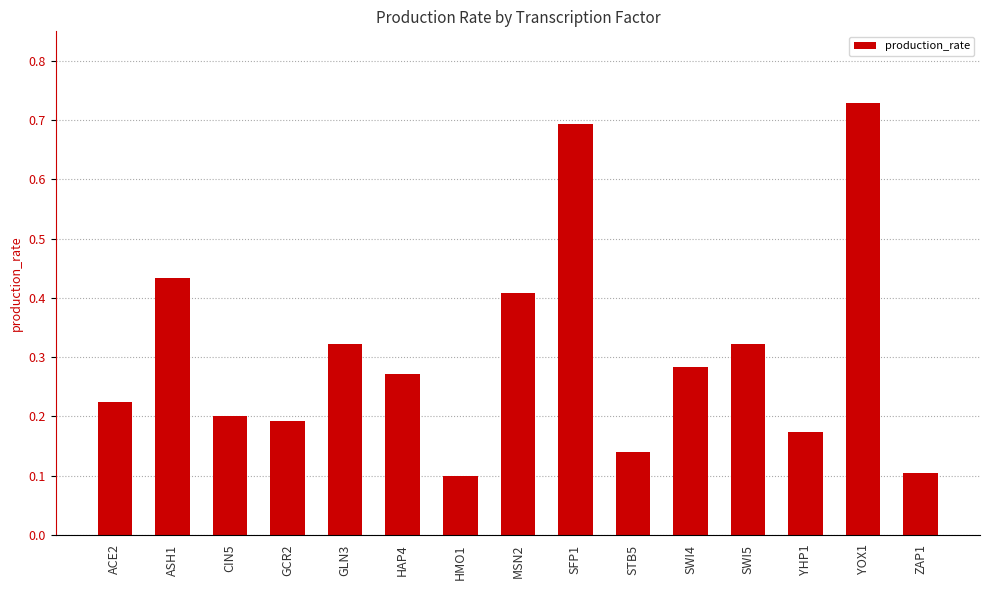

The value at YOX1 is 0.7. True or false?

True